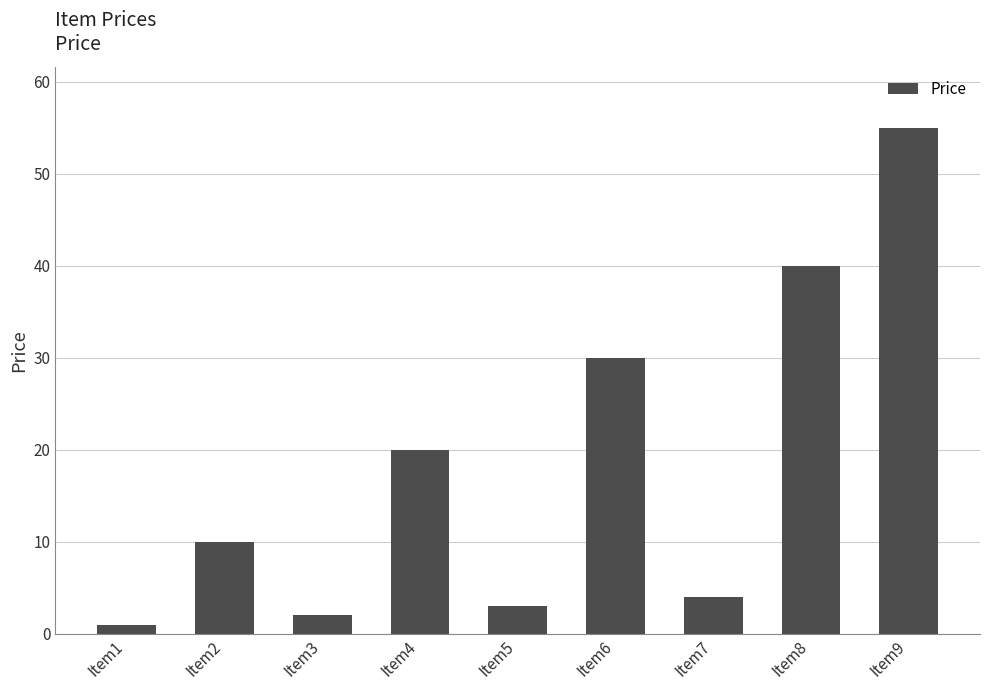

Which has a higher value, Item1 or Item8?

Item8